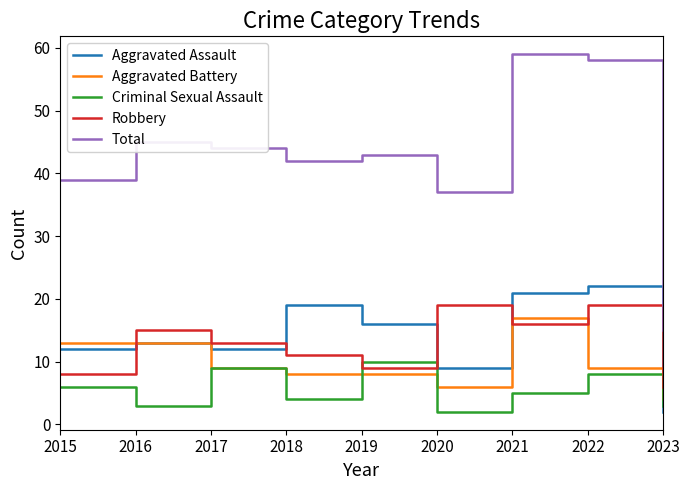

The Total series shows 37 at 2020. True or false?

True